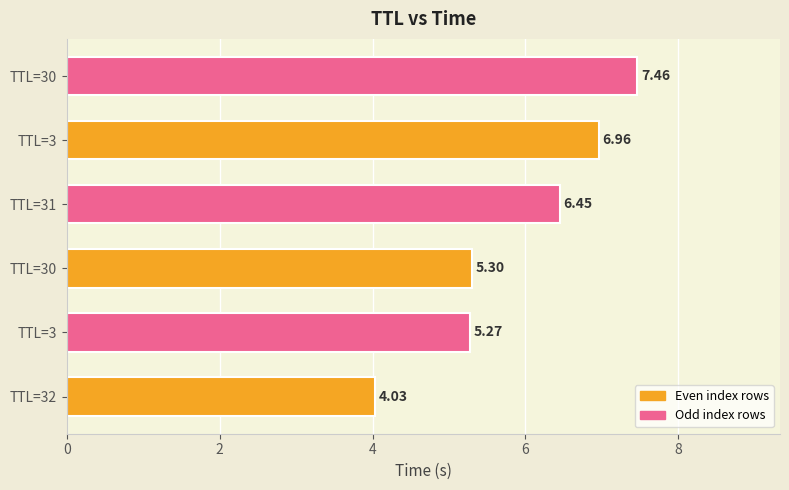

Rank the categories by value from lowest to highest.

TTL=32, TTL=3, TTL=30, TTL=31, TTL=3, TTL=30